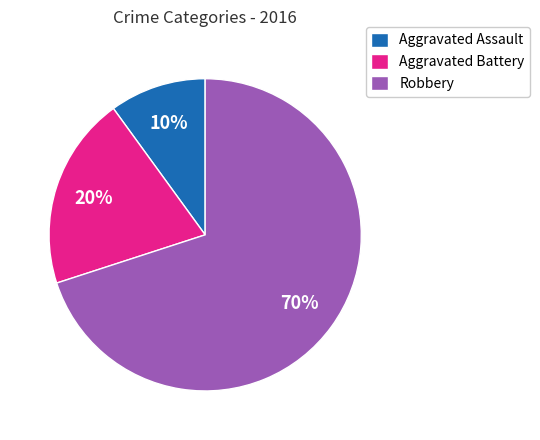

The Robbery slice represents 55% of the pie. True or false?

False